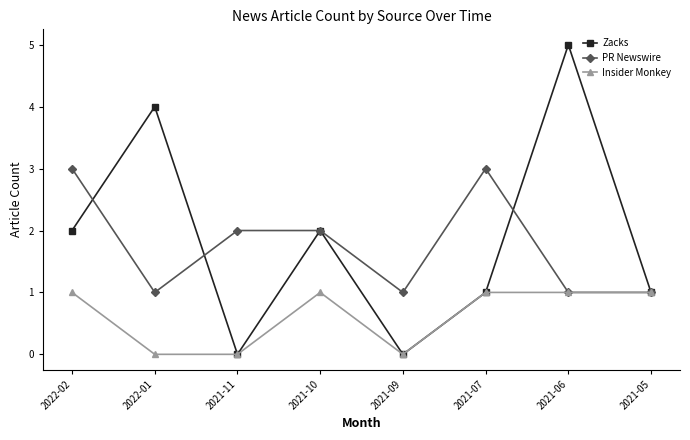

Reading left to right, extract all data points from this chart.

Zacks: 2022-02=2	2022-01=4	2021-11=0	2021-10=2	2021-09=0	2021-07=1	2021-06=5	2021-05=1
PR Newswire: 2022-02=3	2022-01=1	2021-11=2	2021-10=2	2021-09=1	2021-07=3	2021-06=1	2021-05=1
Insider Monkey: 2022-02=1	2022-01=0	2021-11=0	2021-10=1	2021-09=0	2021-07=1	2021-06=1	2021-05=1